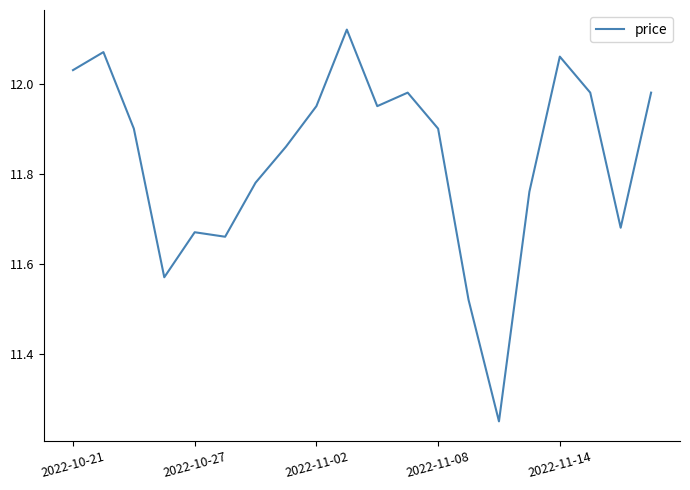

What is the sum of all values?

236.7